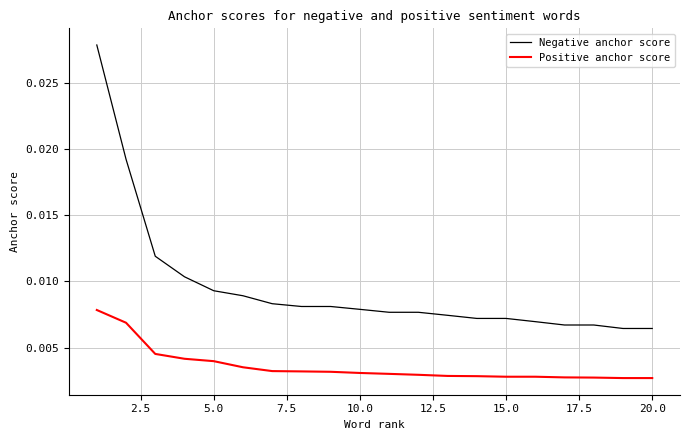

What are all the series names shown in the legend?

Negative anchor score, Positive anchor score